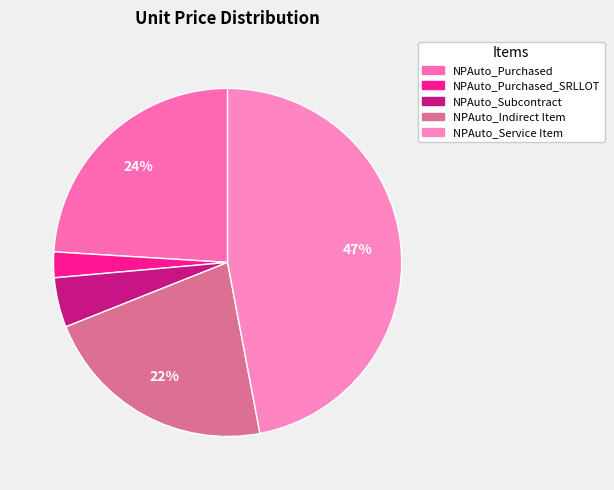

Do NPAuto_Indirect Item and NPAuto_Service Item together represent more than half of the pie?

Yes